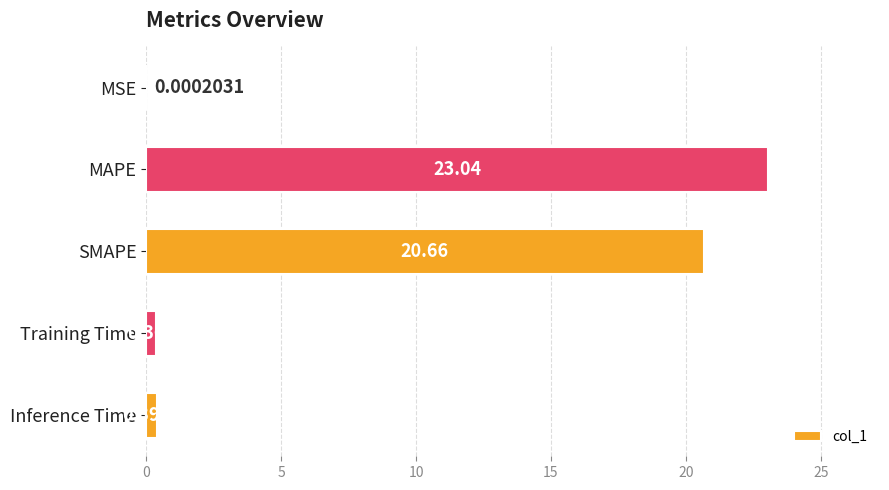

Which has a higher value, MSE or SMAPE?

SMAPE